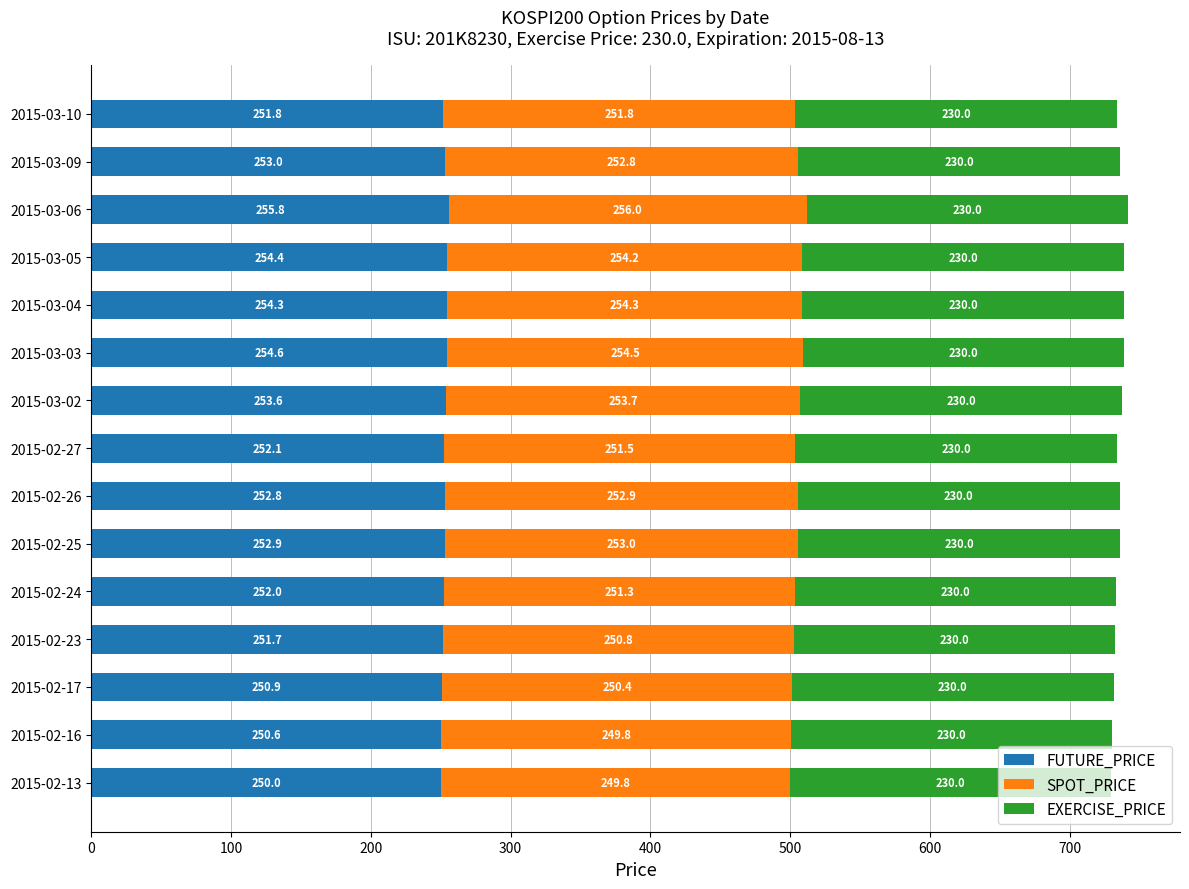

How many data points does each series have?

15